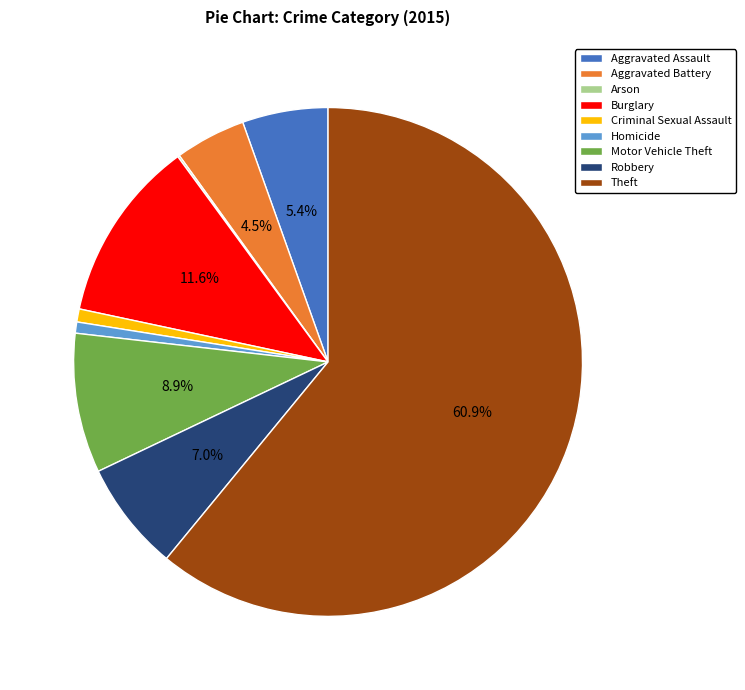

Approximately how many times larger is the value at Motor Vehicle Theft compared to Aggravated Battery?

2.0